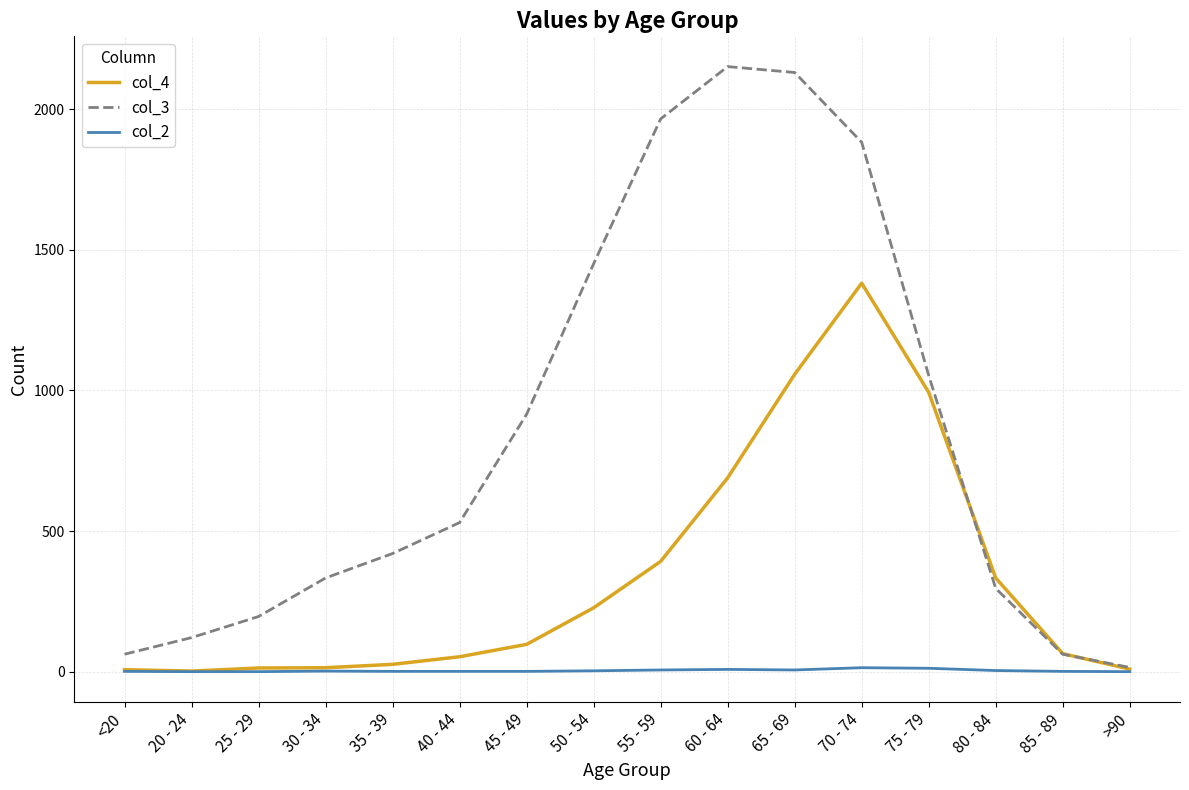

What is the difference between the second highest and minimum values in the col_2 series?

12